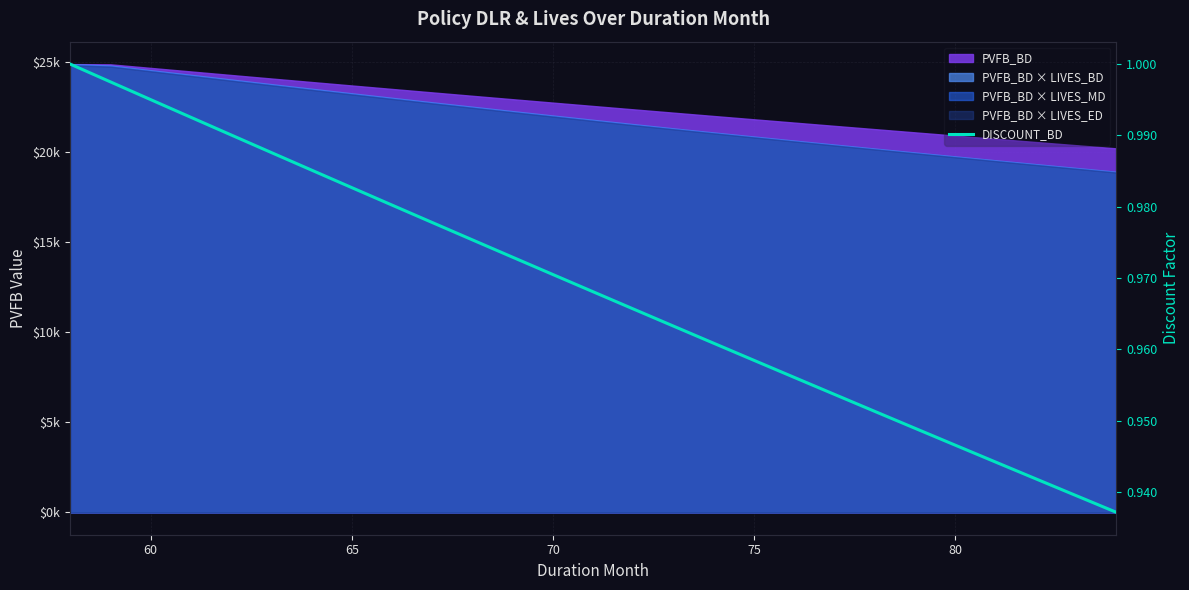

The chart shows a value of 0.5 at 13. True or false?

False